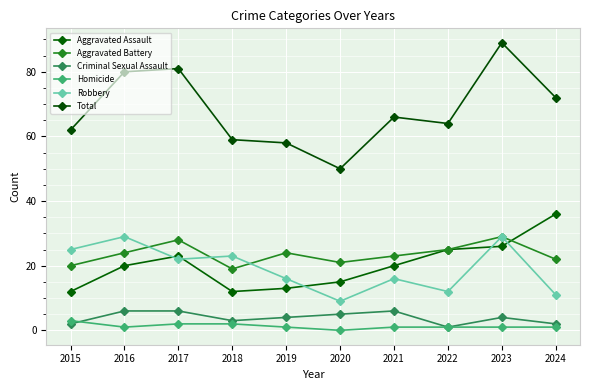

What is the maximum value shown in the chart?

89